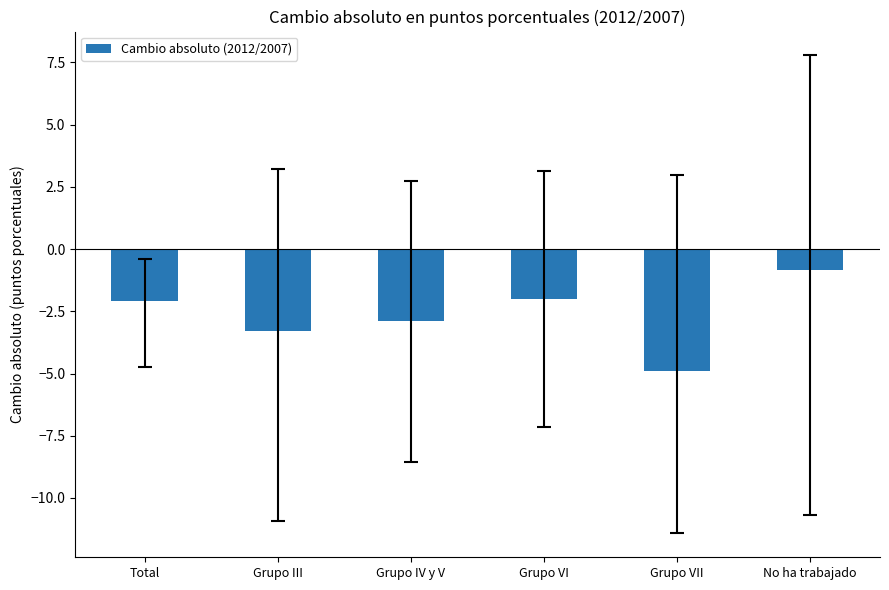

What is the difference between the second highest and minimum values?

2.9